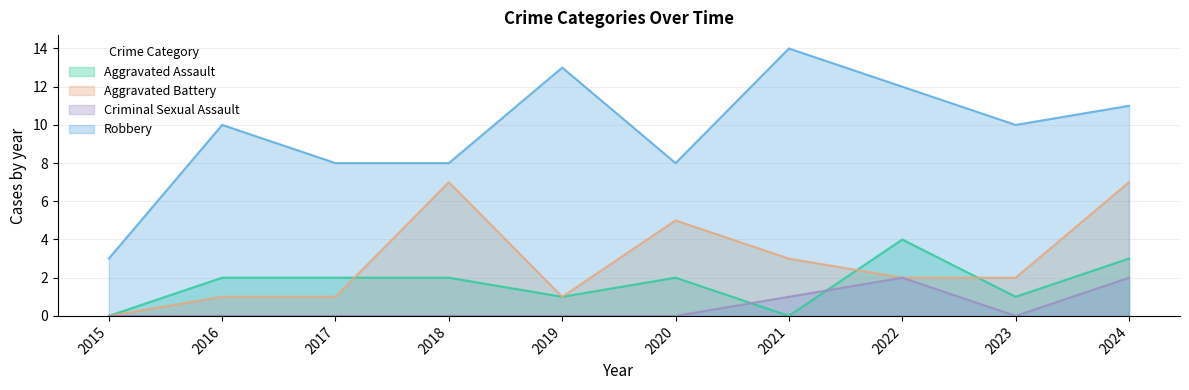

Rank the series by their maximum value, from highest to lowest.

Robbery, Aggravated Battery, Aggravated Assault, Criminal Sexual Assault